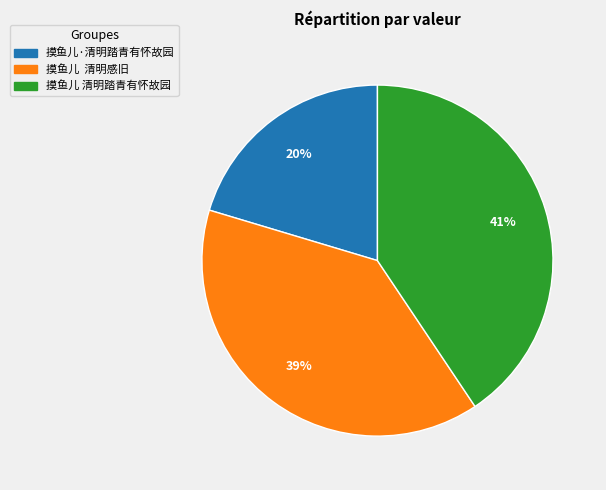

Is it true that 摸鱼儿 清明踏青有怀故园 is 31% of the pie?

False